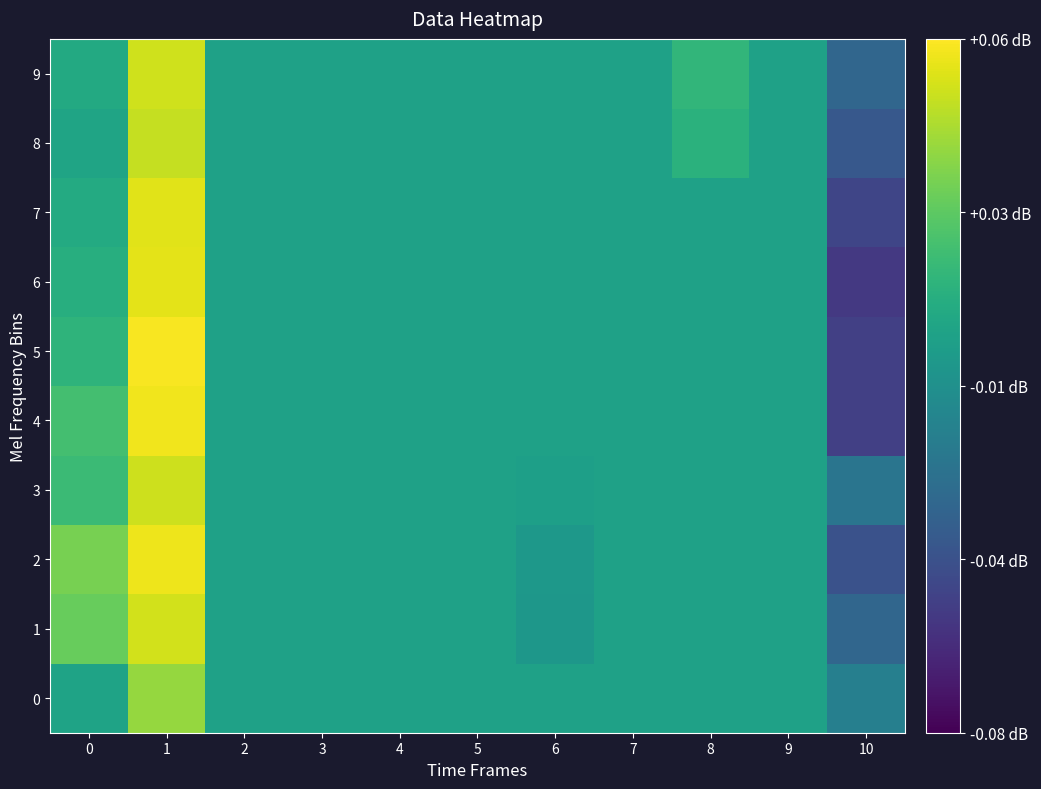

Reading left to right, list all the values displayed in this chart.

0: 0=0.0	1=0.0	2=0.0	3=0.0	4=0.0	5=0.0	6=0.0	7=0.0	8=0.0	9=0.0	10=-0.0
1: 0=0.0	1=0.1	2=0.0	3=0.0	4=0.0	5=0.0	6=-0.0	7=0.0	8=0.0	9=0.0	10=-0.0
2: 0=0.0	1=0.1	2=0.0	3=0.0	4=0.0	5=0.0	6=-0.0	7=0.0	8=0.0	9=0.0	10=-0.0
3: 0=0.0	1=0.0	2=0.0	3=0.0	4=0.0	5=0.0	6=-0.0	7=0.0	8=0.0	9=0.0	10=-0.0
4: 0=0.0	1=0.1	2=0.0	3=0.0	4=0.0	5=0.0	6=0.0	7=0.0	8=0.0	9=0.0	10=-0.1
5: 0=0.0	1=0.1	2=0.0	3=0.0	4=0.0	5=0.0	6=0.0	7=0.0	8=0.0	9=0.0	10=-0.1
6: 0=0.0	1=0.1	2=0.0	3=0.0	4=0.0	5=0.0	6=0.0	7=0.0	8=0.0	9=0.0	10=-0.1
7: 0=0.0	1=0.1	2=0.0	3=0.0	4=0.0	5=0.0	6=0.0	7=0.0	8=0.0	9=0.0	10=-0.1
8: 0=0.0	1=0.0	2=0.0	3=0.0	4=0.0	5=0.0	6=0.0	7=0.0	8=0.0	9=0.0	10=-0.0
9: 0=0.0	1=0.0	2=0.0	3=0.0	4=0.0	5=0.0	6=0.0	7=0.0	8=0.0	9=0.0	10=-0.0